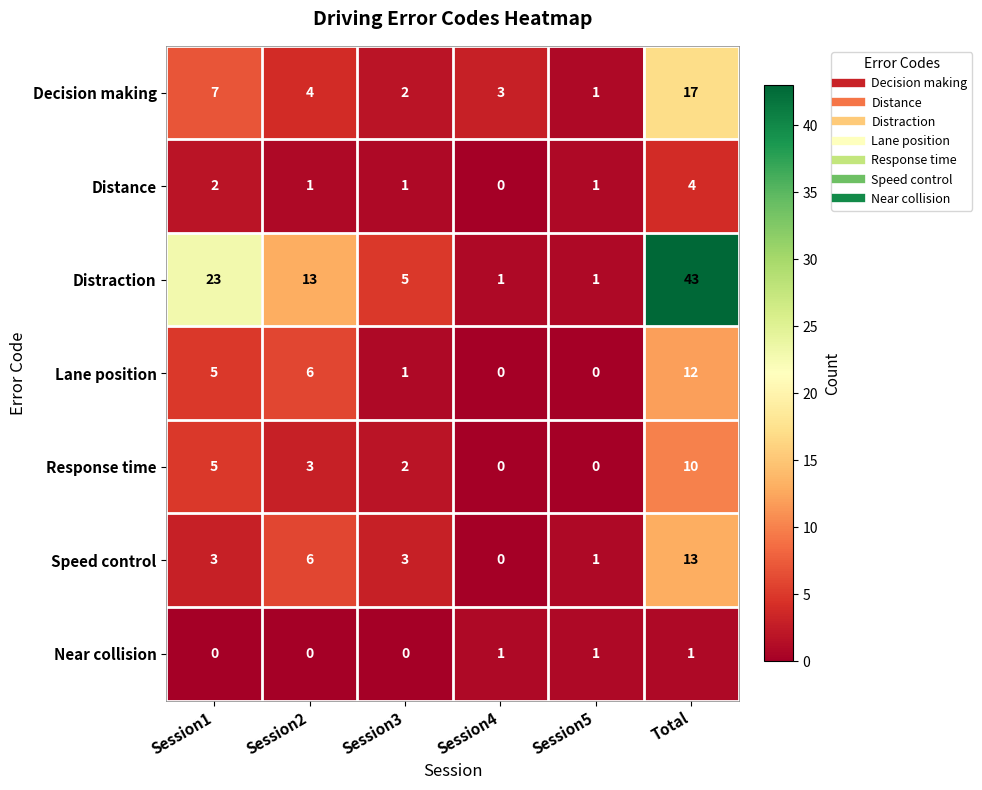

Which series changed the most between Session1 and Session5?

Distraction